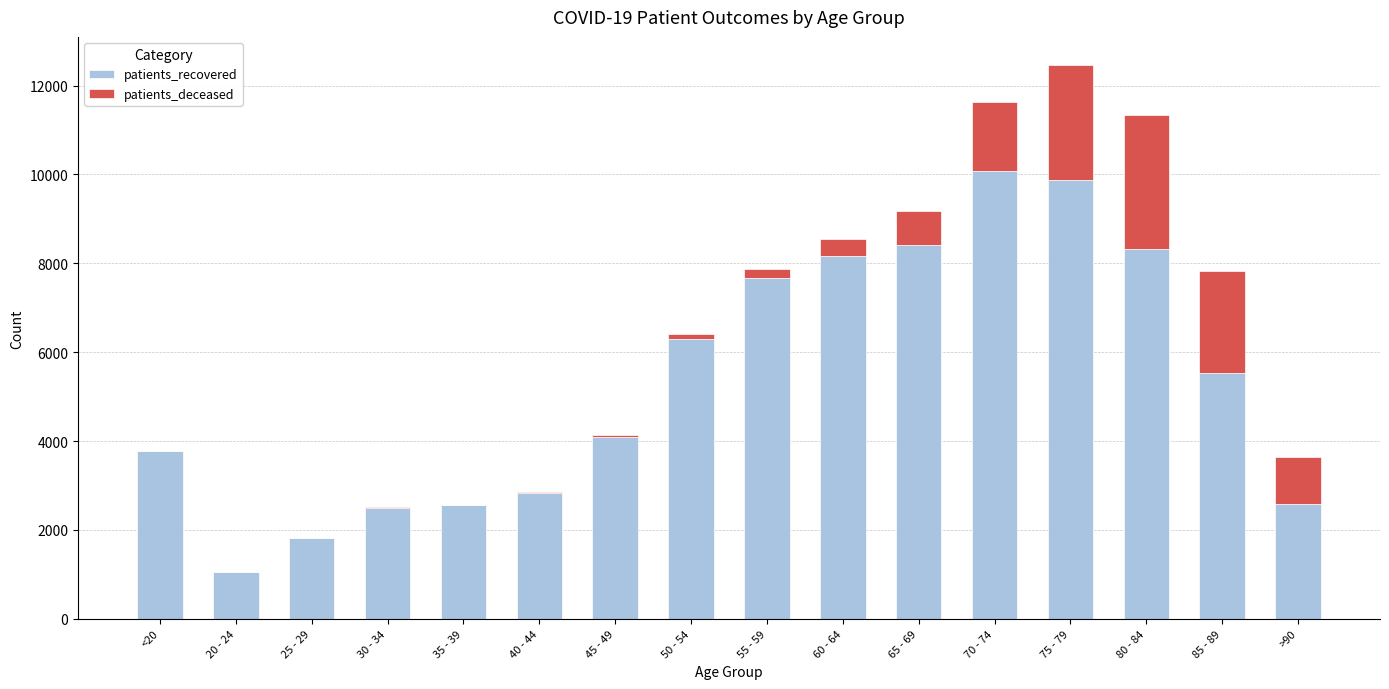

What is the highest value of the patients_recovered series?

10074